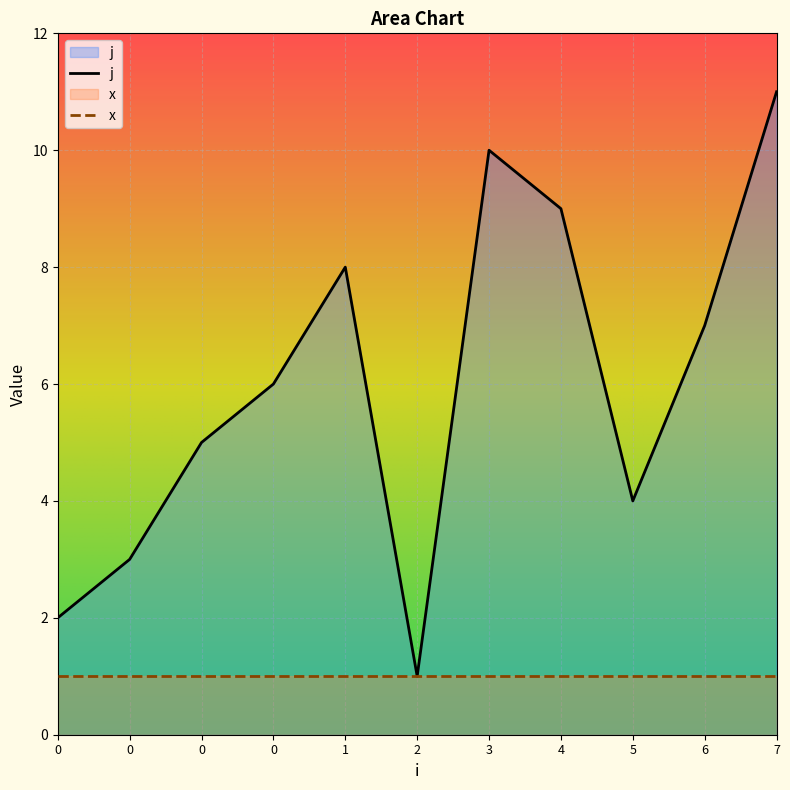

Between 0 and 4, which is larger?

4